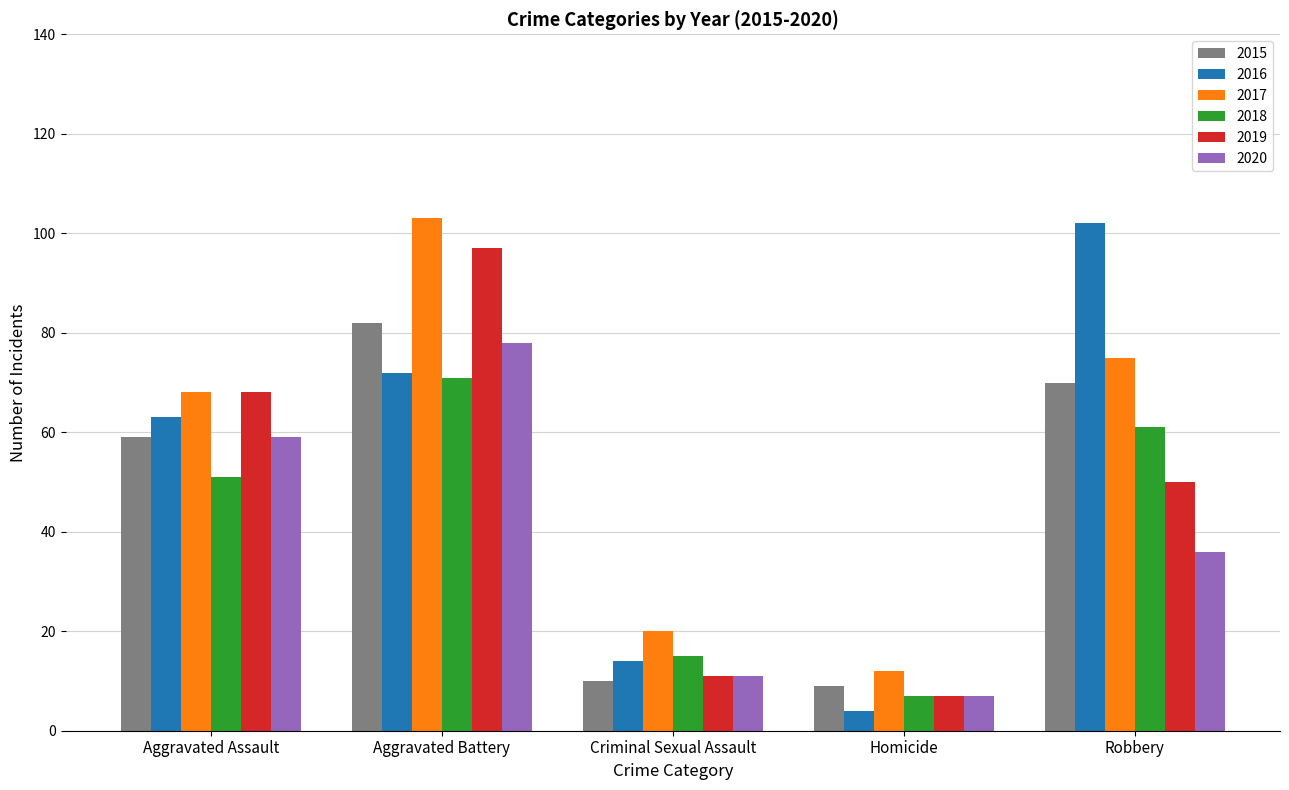

What is the spread (max minus min) of values at Aggravated Battery?

32